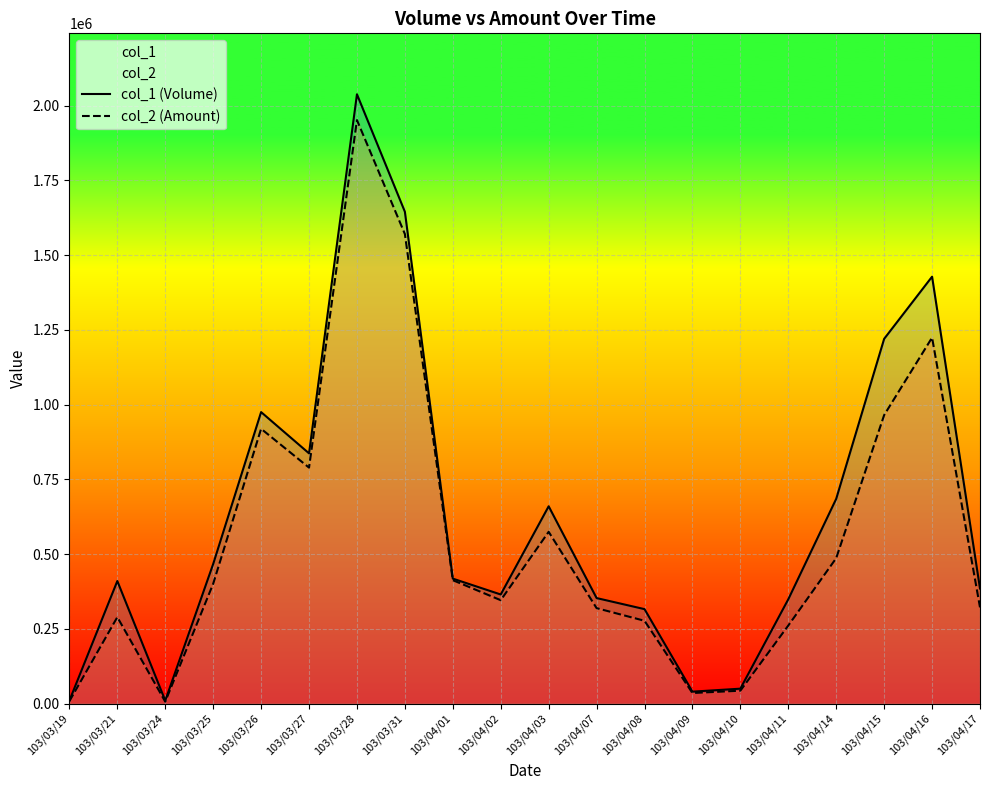

At which category does col_1 (Volume) reach its first local valley?

103/03/24